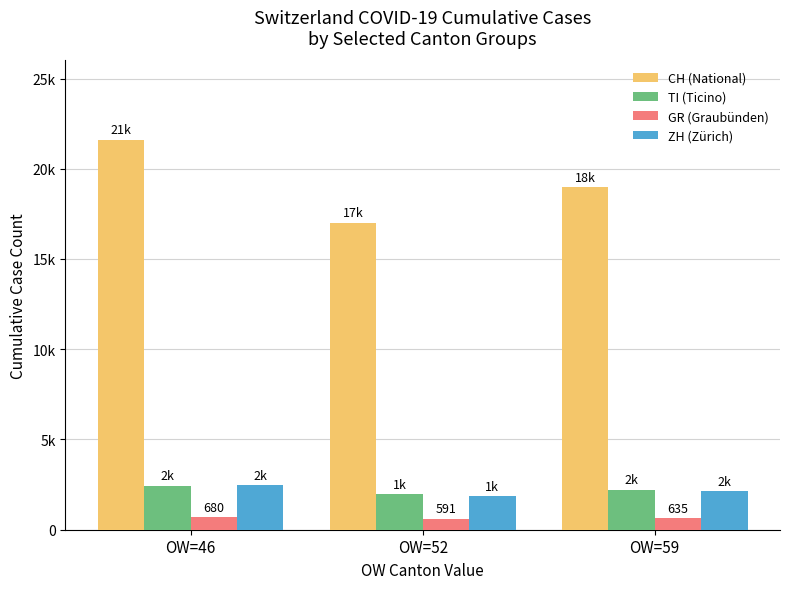

Does the chart contain any negative values?

No